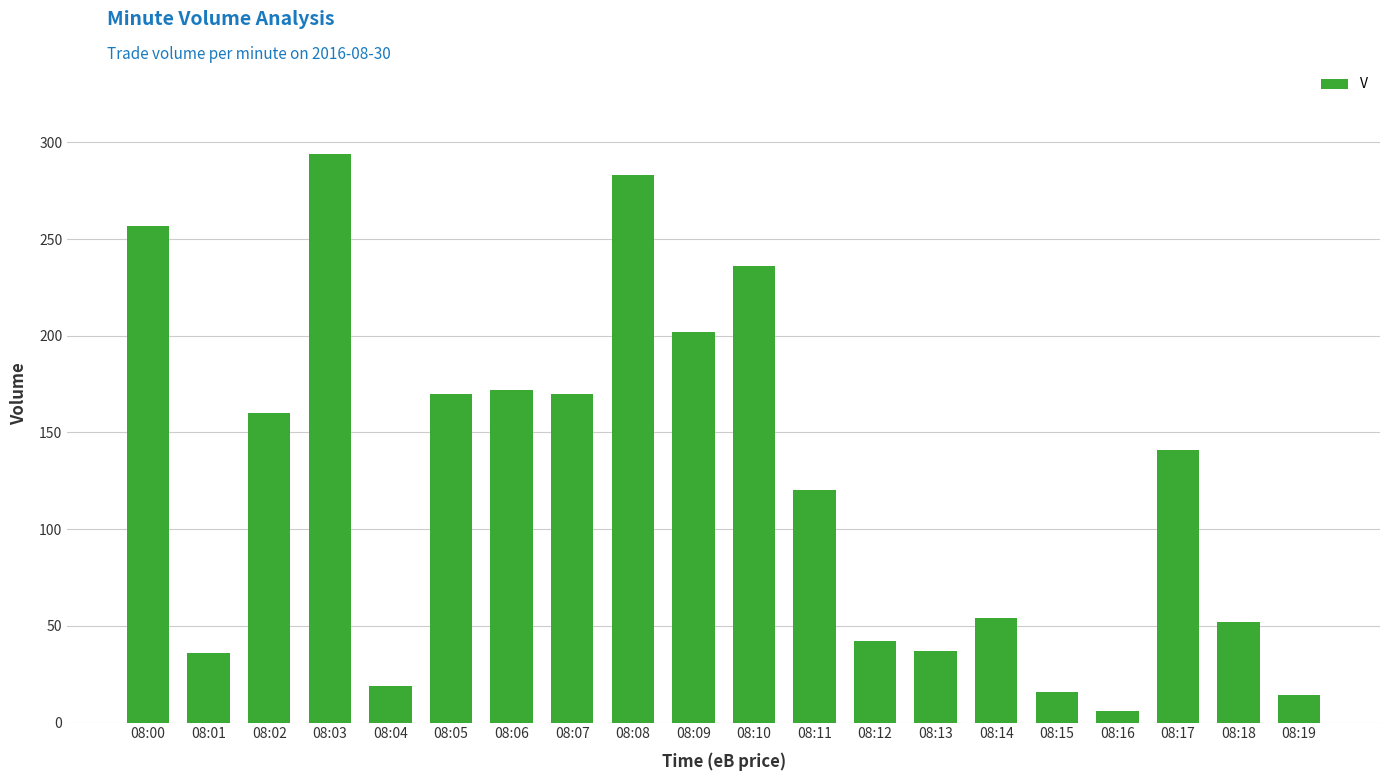

The chart shows a value of 446 at 08:00. True or false?

False